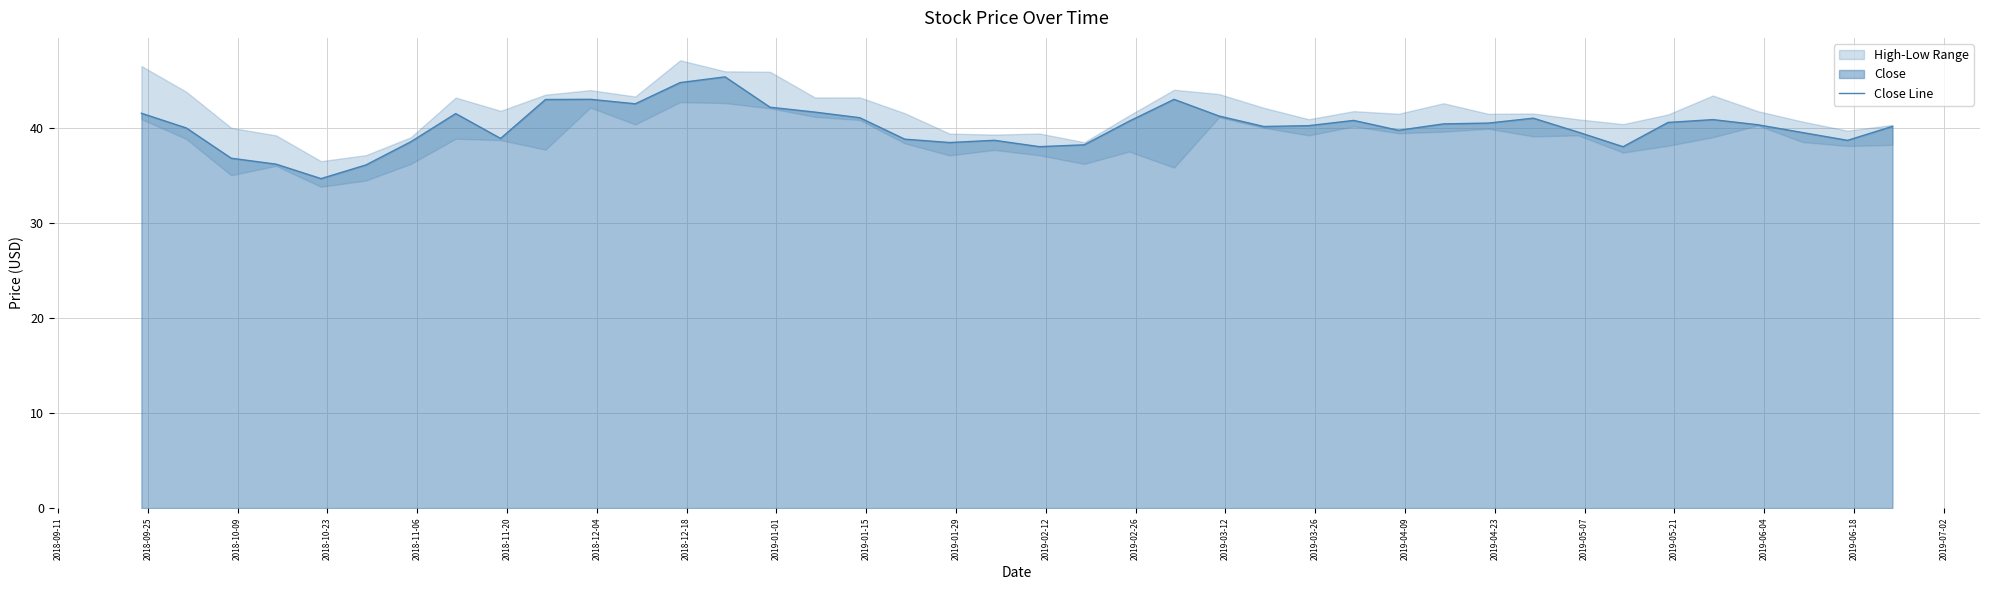

What is the minimum value for Close Line?

34.7